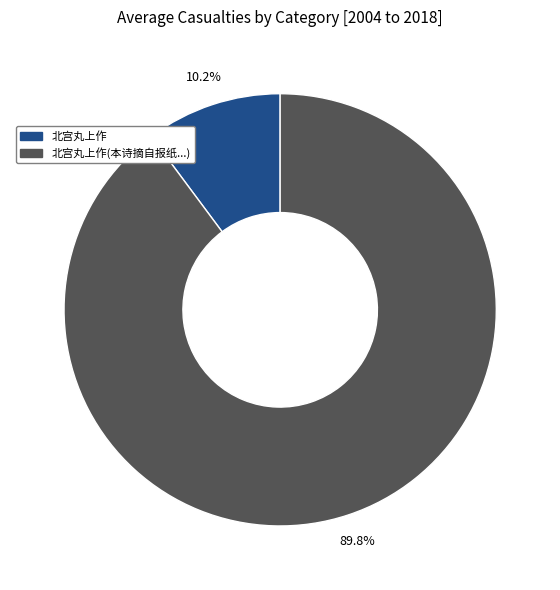

How many segments does this pie chart have?

2